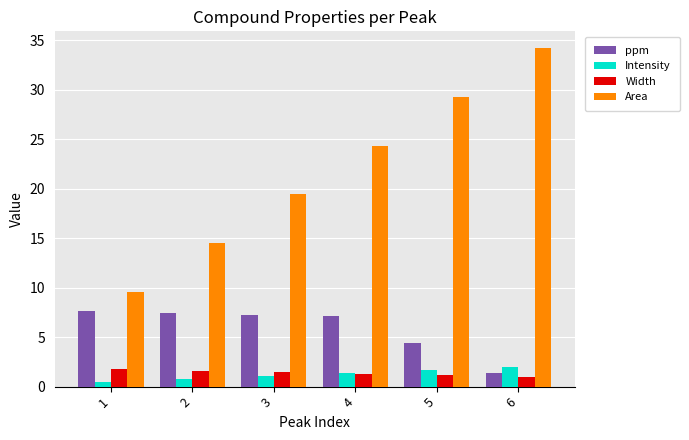

What is the smallest value displayed?

0.5